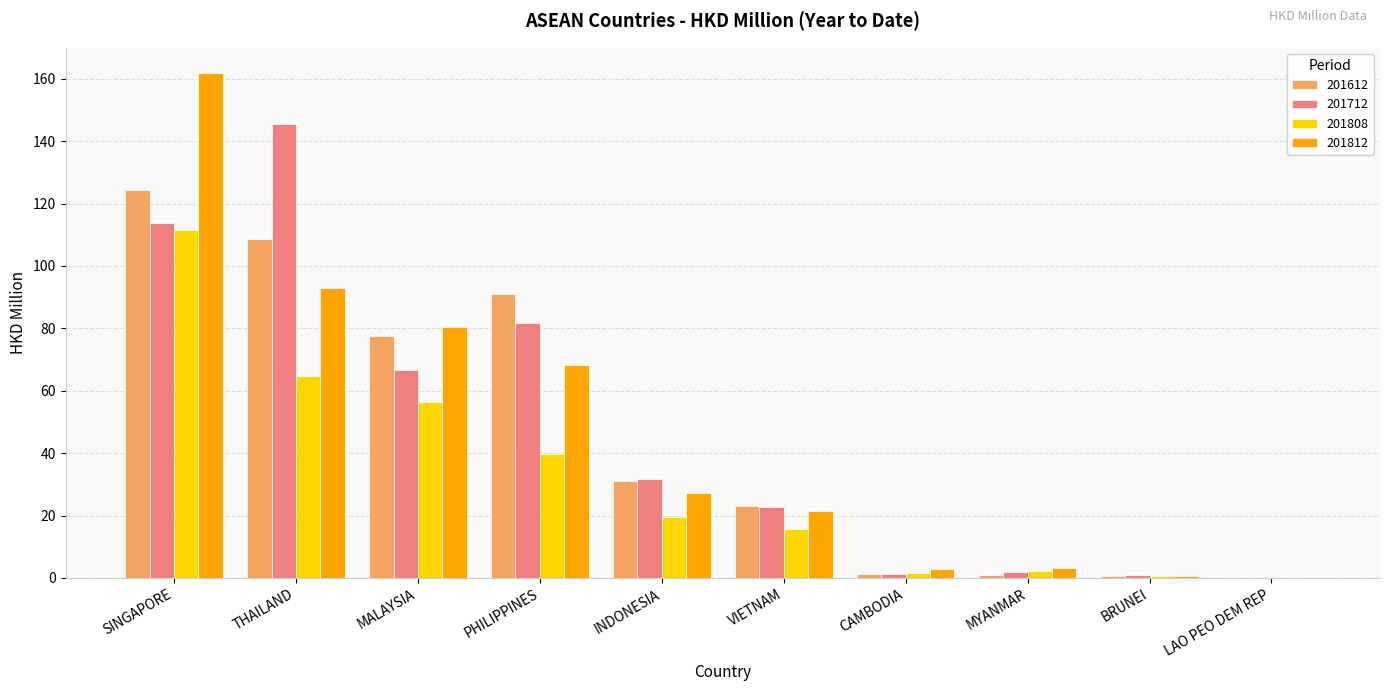

Which category has the highest value in the 201812 series?

SINGAPORE